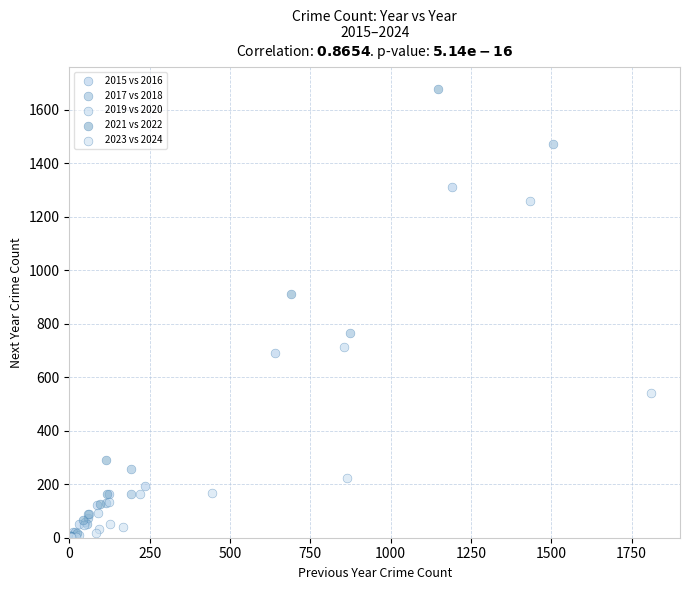

Which series reaches the maximum Y coordinate?

2021 vs 2022